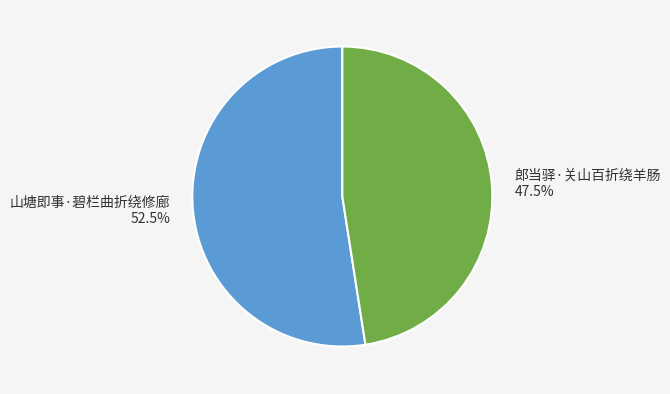

Combined, what portion of the pie is 郎当驿·关山百折绕羊肠 and 山塘即事·碧栏曲折绕修廊?

100.0%